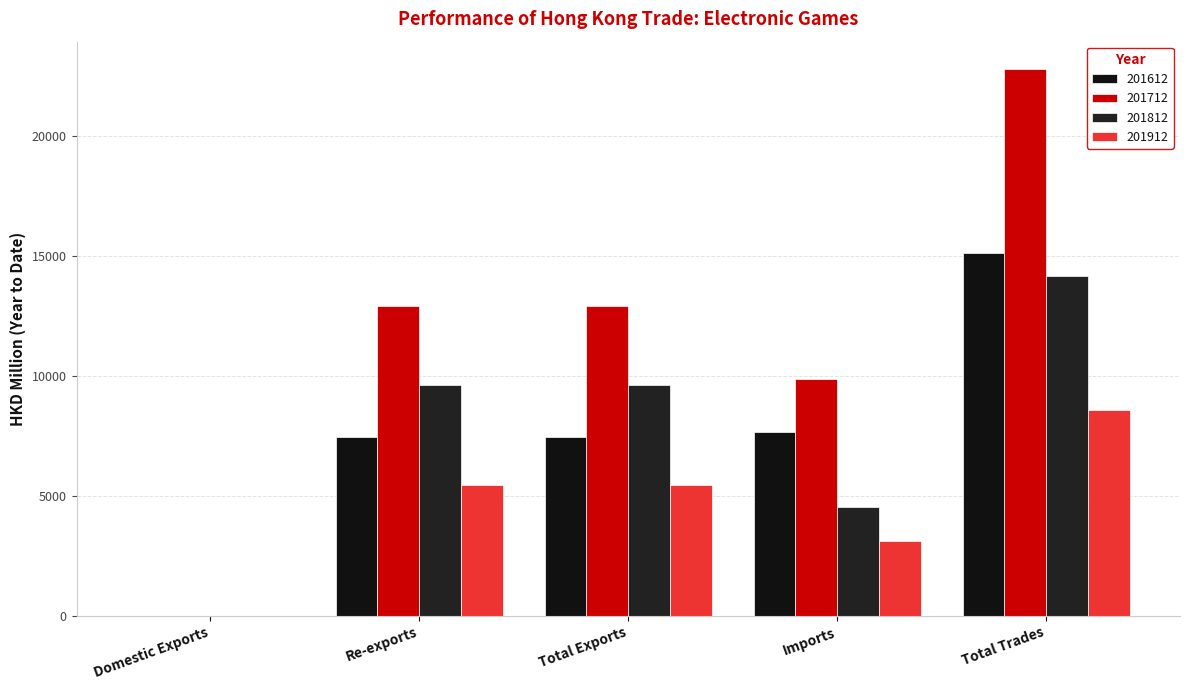

Reading right to left, extract all data points from this chart.

201612: Total Trades=15119.2	Imports=7659.3	Total Exports=7459.9	Re-exports=7449.2	Domestic Exports=10.7
201712: Total Trades=22781.7	Imports=9861.0	Total Exports=12920.7	Re-exports=12918.5	Domestic Exports=2.2
201812: Total Trades=14159.0	Imports=4542.7	Total Exports=9616.2	Re-exports=9614.8	Domestic Exports=1.4
201912: Total Trades=8565.8	Imports=3117.9	Total Exports=5447.9	Re-exports=5444.9	Domestic Exports=3.0